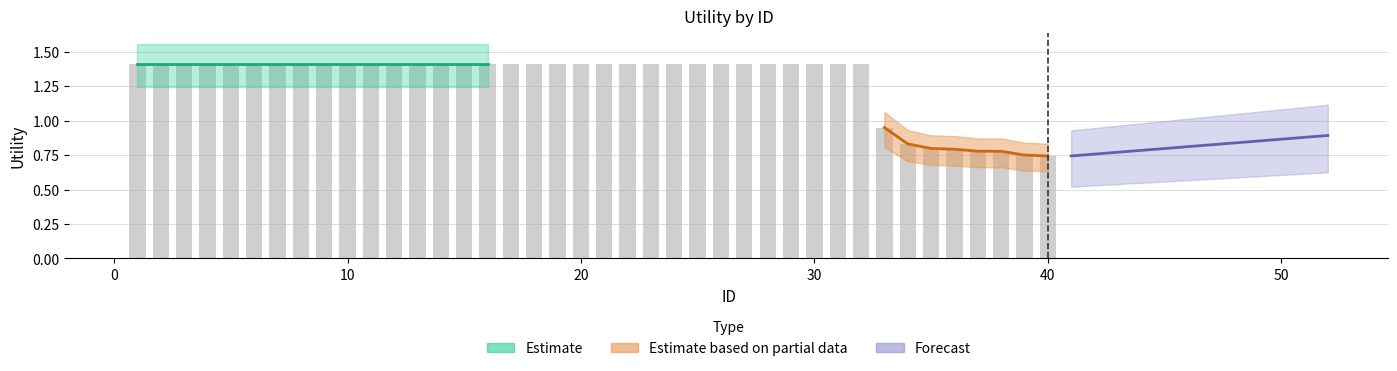

What is the difference between the second highest and minimum values?

0.7